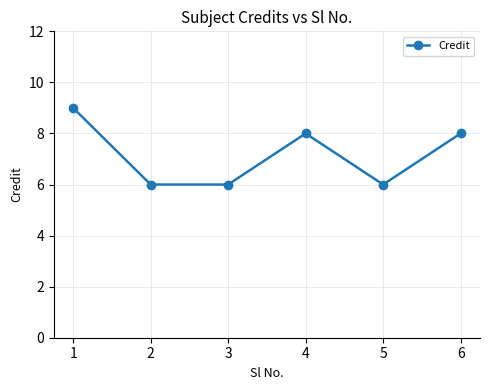

What is the difference between the values at 6 and 1?

1